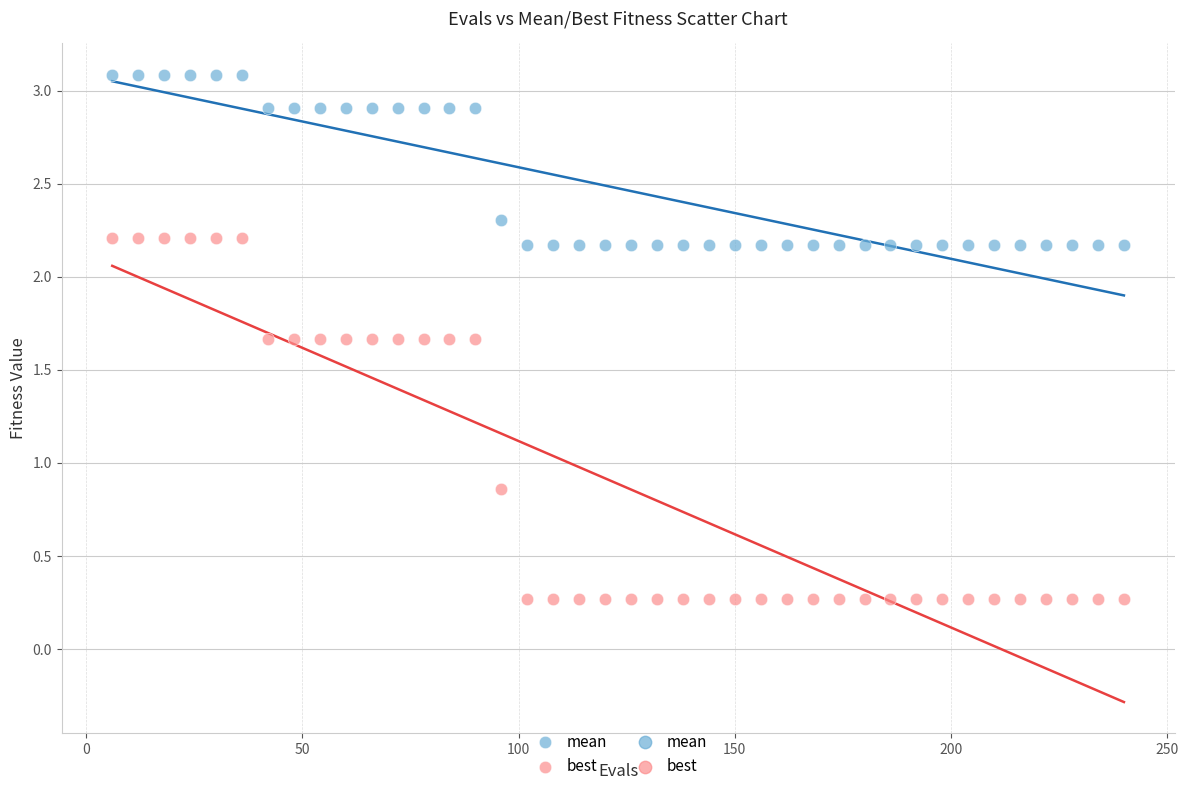

Across all data points, what is the range of Y values (max minus min)?

2.8